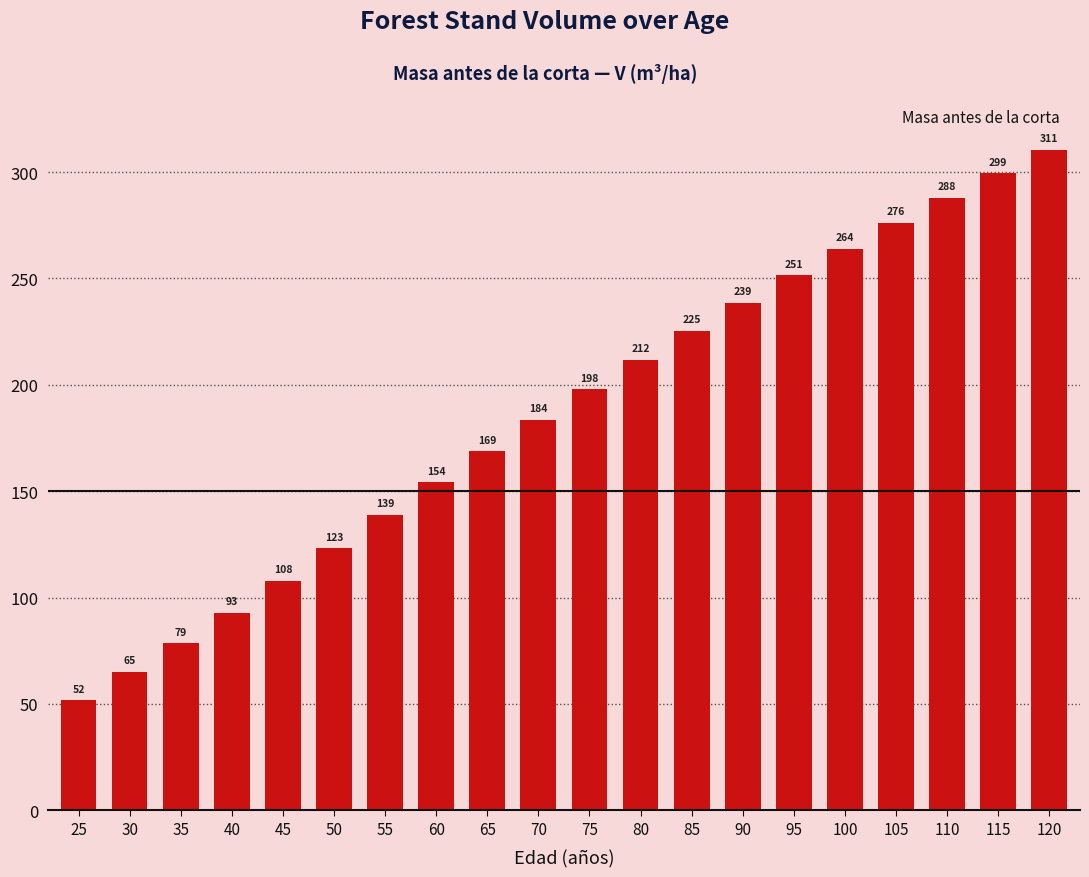

At which label is the value closest to 181?

70